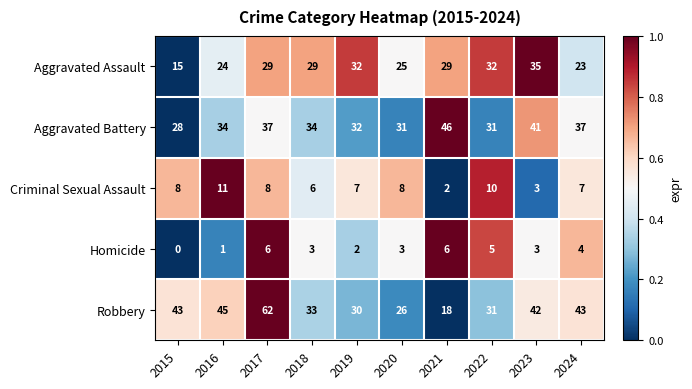

Where does the Homicide series first go above 3?

2017